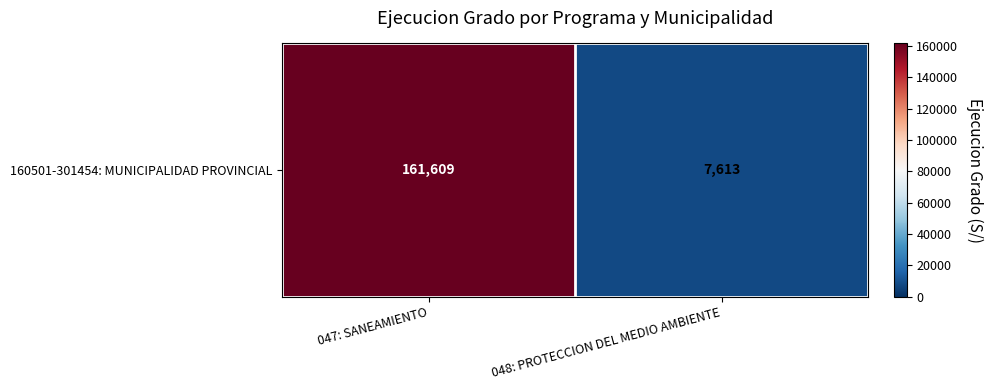

Which label corresponds to the smallest value in the chart?

048: PROTECCION DEL MEDIO AMBIENTE